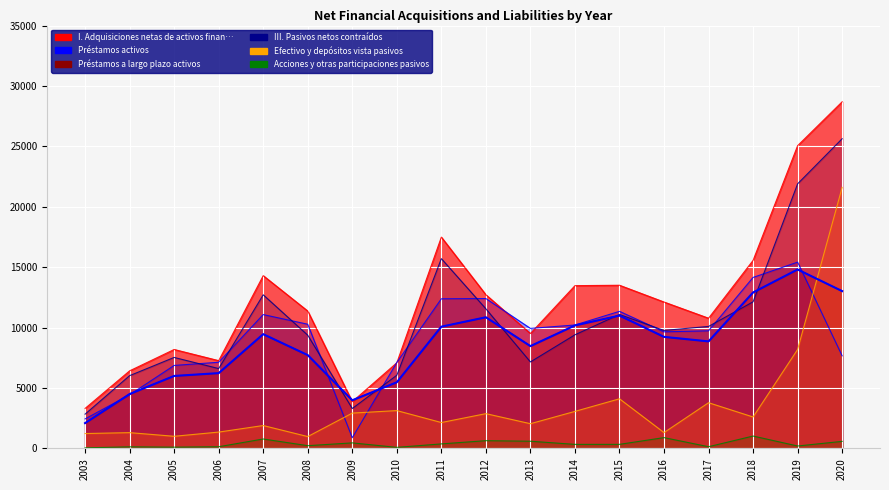

How many times do Préstamos a largo plazo activos and I. Adquisiciones netas de activos finan… cross each other?

2